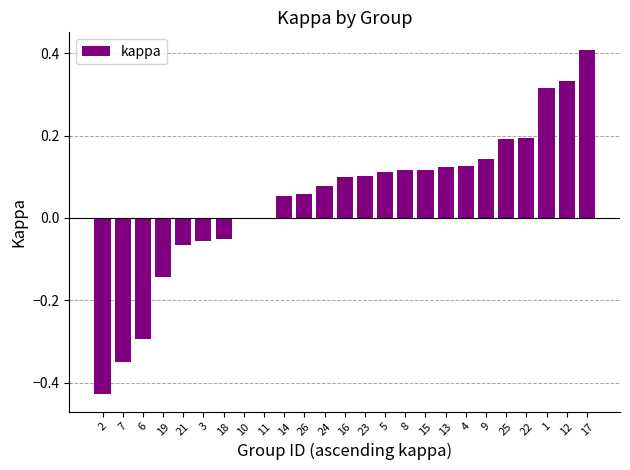

What is the sum of the values at 4 and 12?

0.5